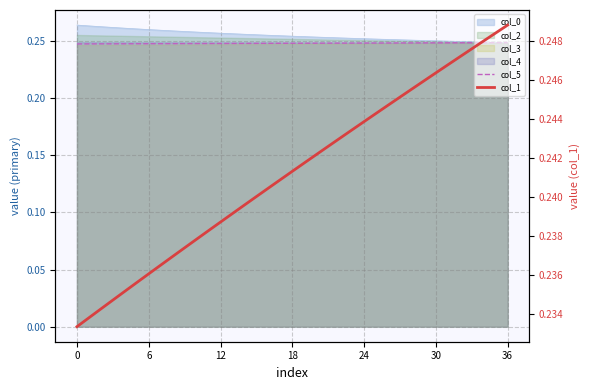

True or false: col_5 and col_1 cross at least once.

False